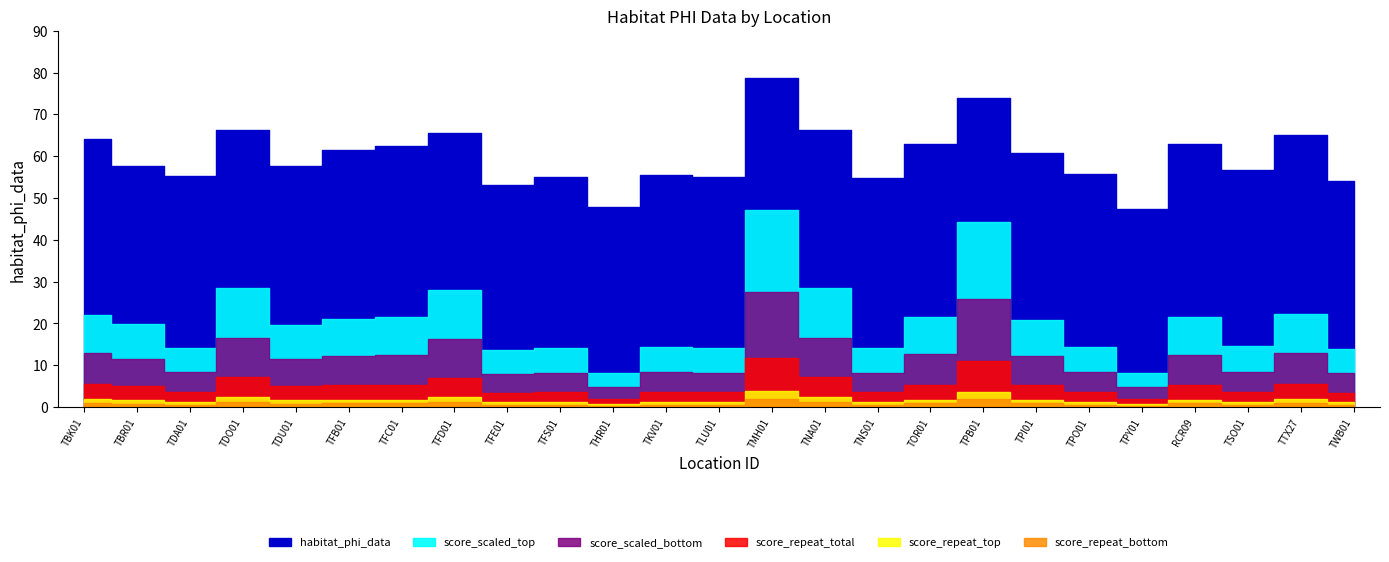

At which category does the chart reach its peak across all series?

TMH01